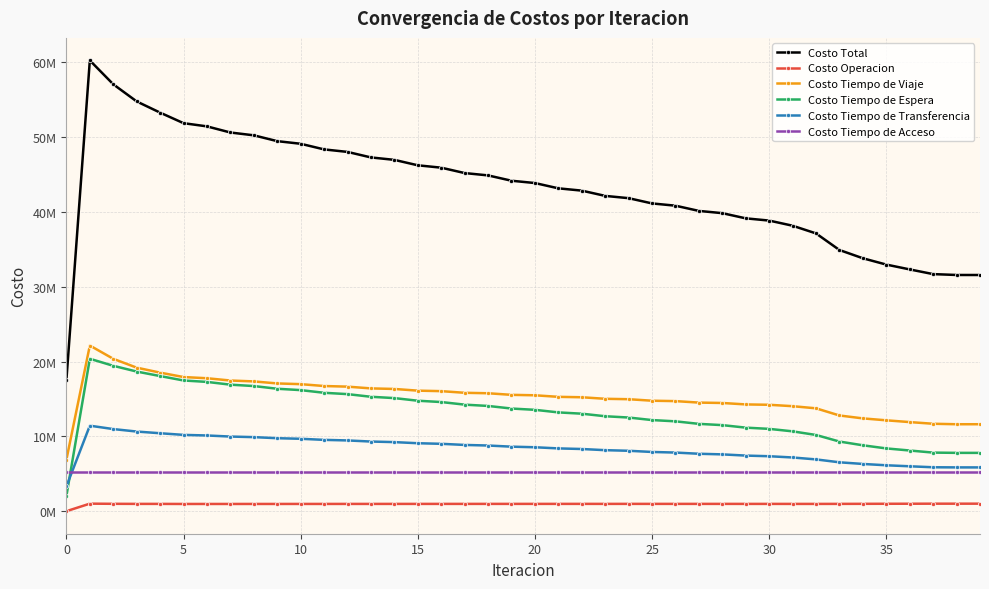

True or false: Costo Tiempo de Viaje and Costo Tiempo de Transferencia cross at least once.

False